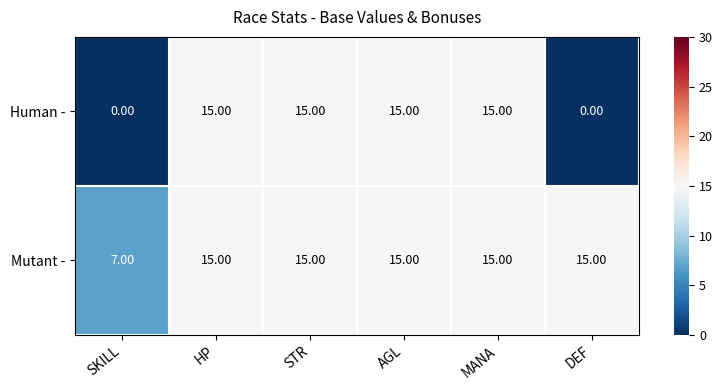

What is the average value of the Mutant - series?

14